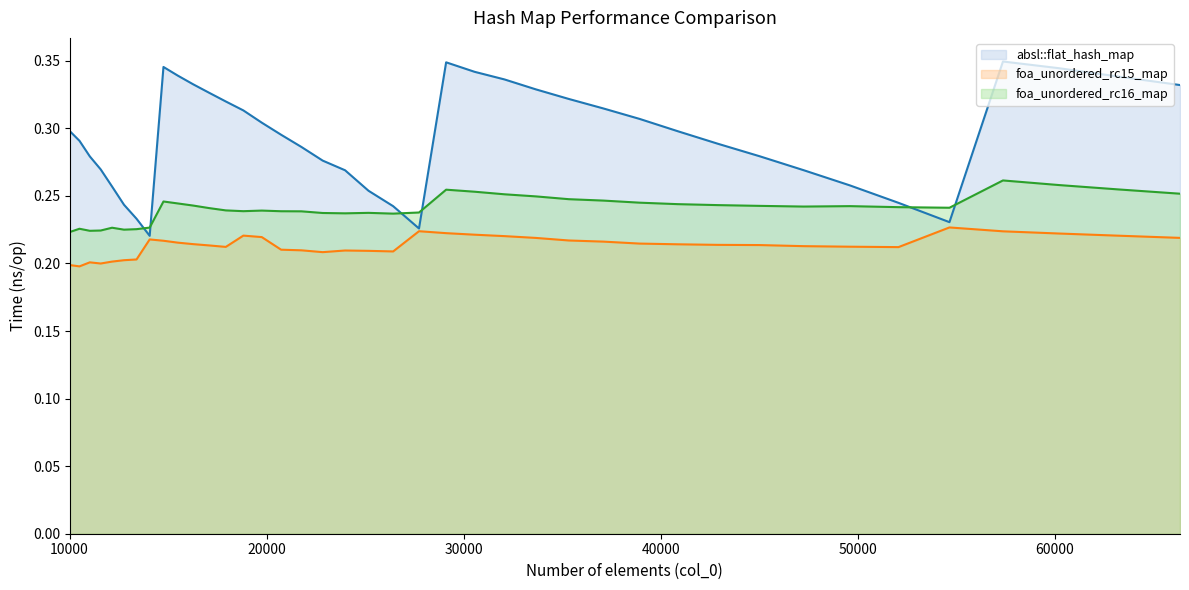

Reading left to right, extract all data points from this chart.

absl::flat_hash_map: 0.3	0.3	0.3	0.3	0.3	0.2	0.2	0.2	0.3	0.3	0.3	0.3	0.3	0.3	0.3	0.3	0.3	0.3	0.3	0.3	0.2	0.2	0.3	0.3	0.3	0.3	0.3	0.3	0.3	0.3	0.3	0.3	0.3	0.3	0.2	0.2	0.3	0.3	0.3	0.3
foa_unordered_rc15_map: 0.2	0.2	0.2	0.2	0.2	0.2	0.2	0.2	0.2	0.2	0.2	0.2	0.2	0.2	0.2	0.2	0.2	0.2	0.2	0.2	0.2	0.2	0.2	0.2	0.2	0.2	0.2	0.2	0.2	0.2	0.2	0.2	0.2	0.2	0.2	0.2	0.2	0.2	0.2	0.2
foa_unordered_rc16_map: 0.2	0.2	0.2	0.2	0.2	0.2	0.2	0.2	0.2	0.2	0.2	0.2	0.2	0.2	0.2	0.2	0.2	0.2	0.2	0.2	0.2	0.2	0.3	0.3	0.3	0.2	0.2	0.2	0.2	0.2	0.2	0.2	0.2	0.2	0.2	0.2	0.3	0.3	0.3	0.3